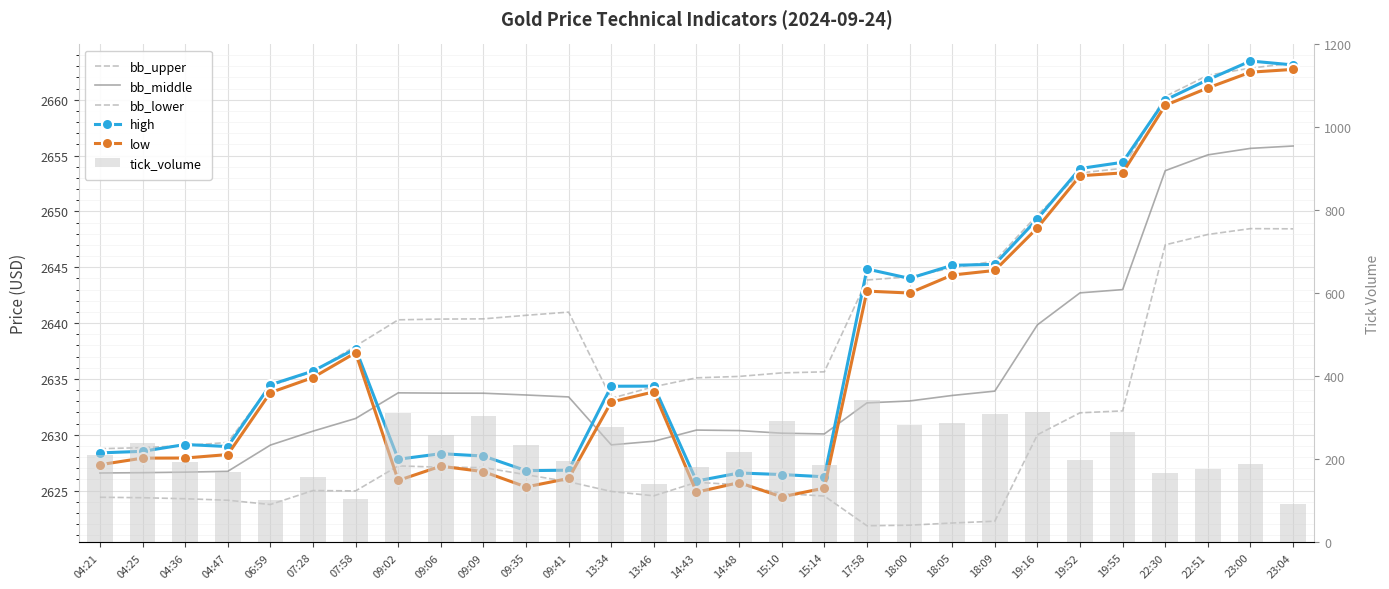

Count the number of data series in this chart.

6